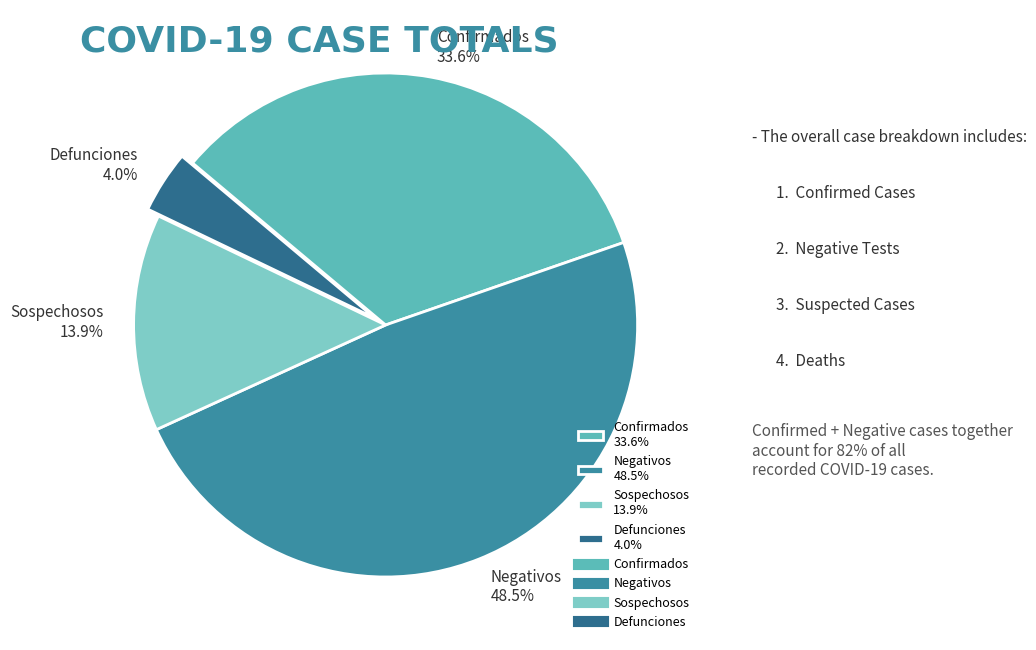

Which category has the biggest portion of the pie?

Negativos